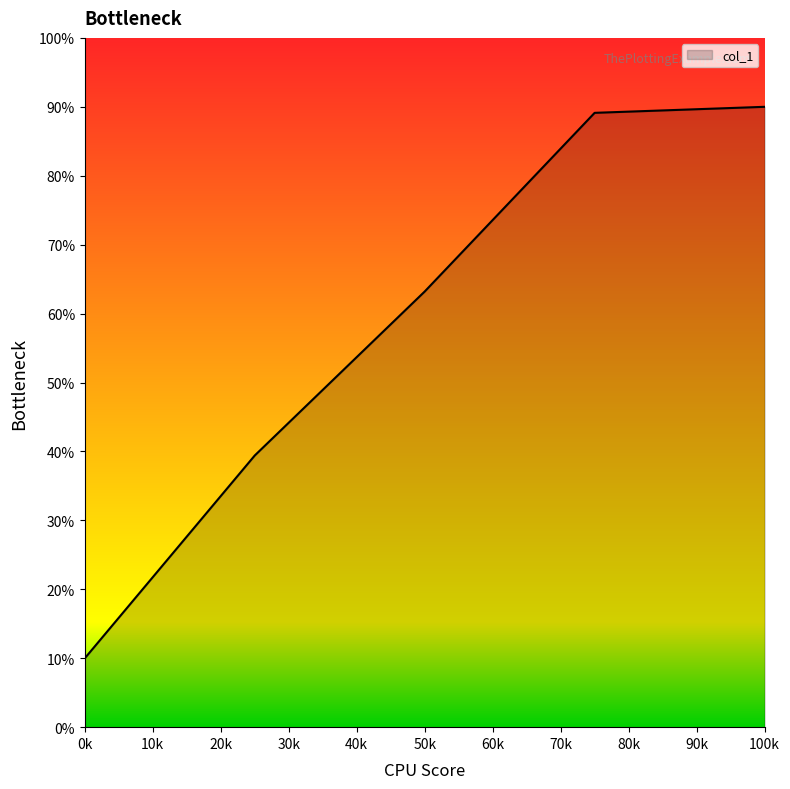

True or false: the data has more than 2 interior local peaks.

False